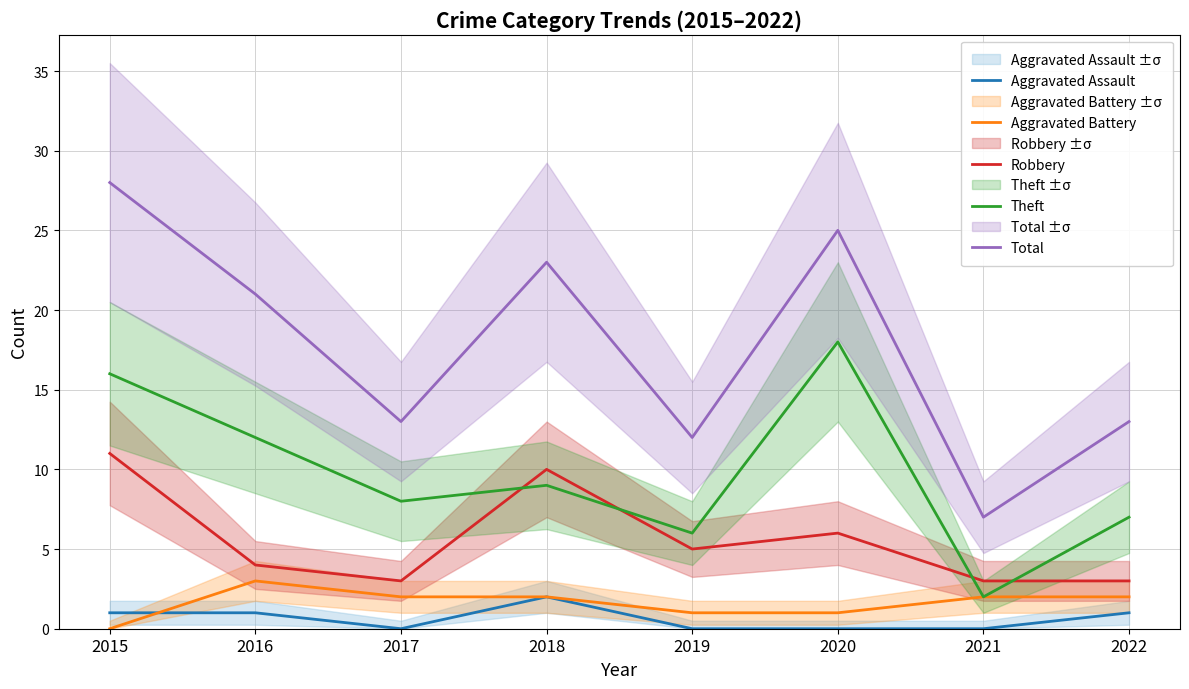

What are all the series names shown in the legend?

Aggravated Assault, Aggravated Battery, Robbery, Theft, Total